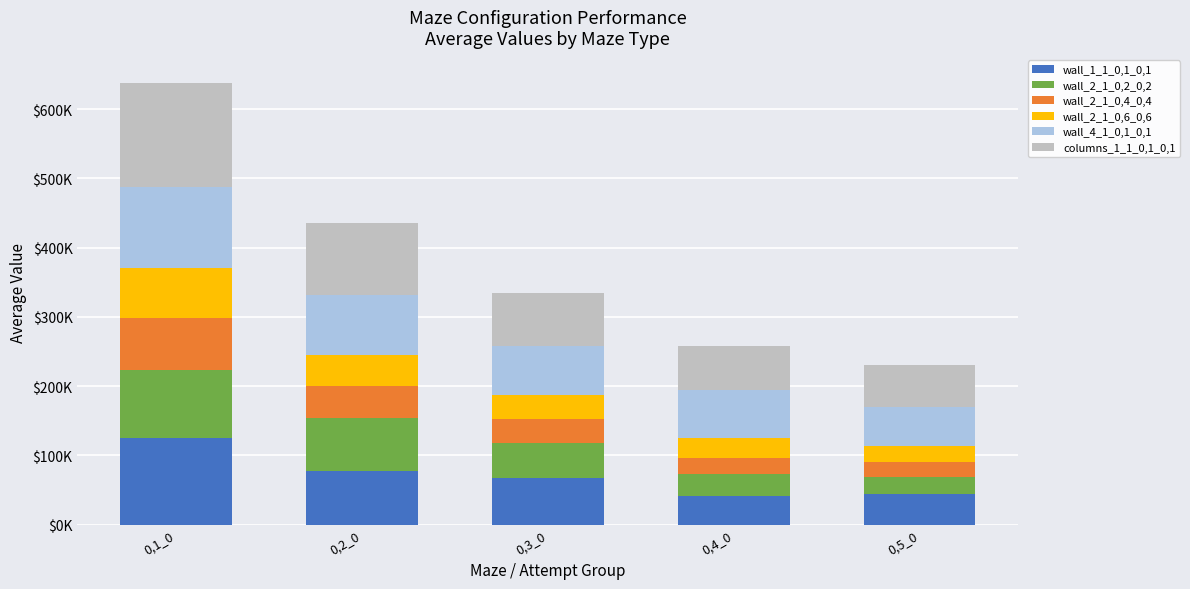

What position from the right is 0,3_0?

3